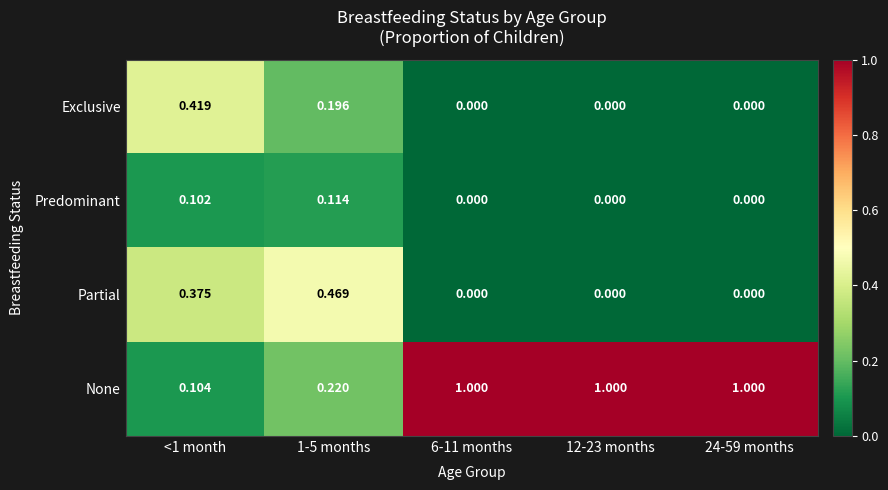

Which series has the largest total across all categories?

None